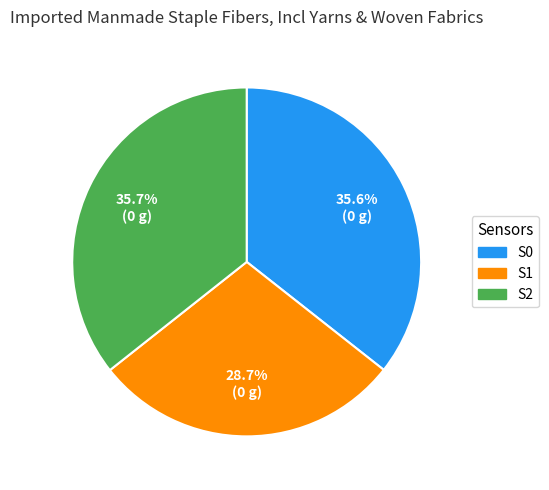

Do S2 and S1 together represent more than half of the pie?

Yes